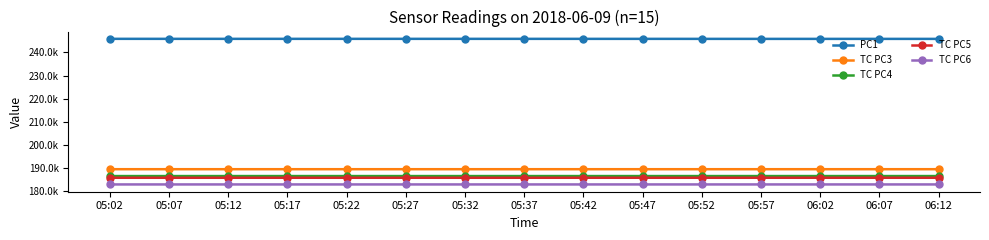

Read the PC1 value at 06:12.

245904.0